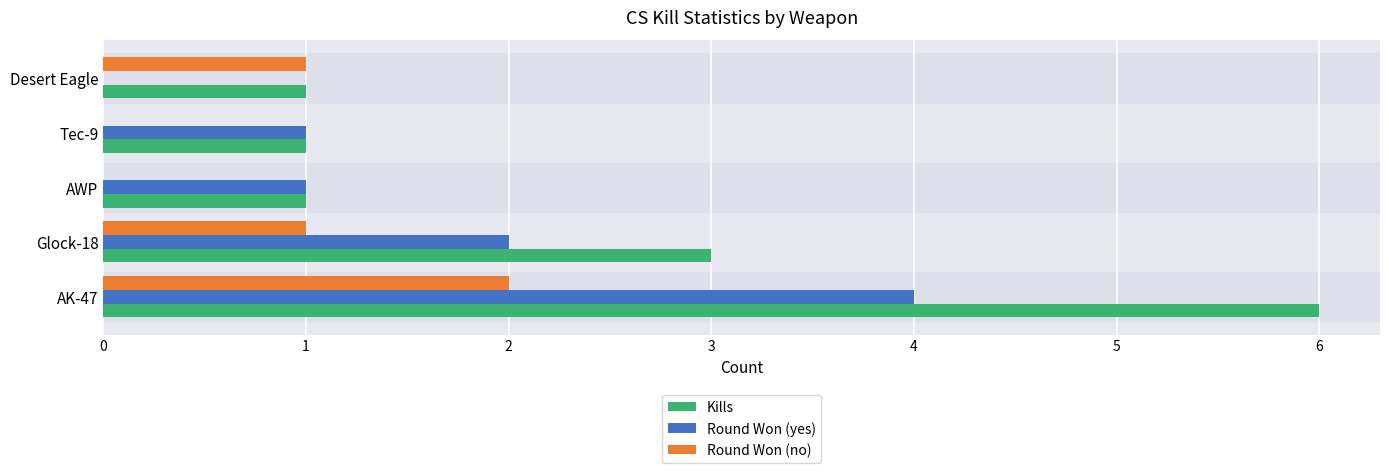

At which category is the sum across all series the highest?

AK-47